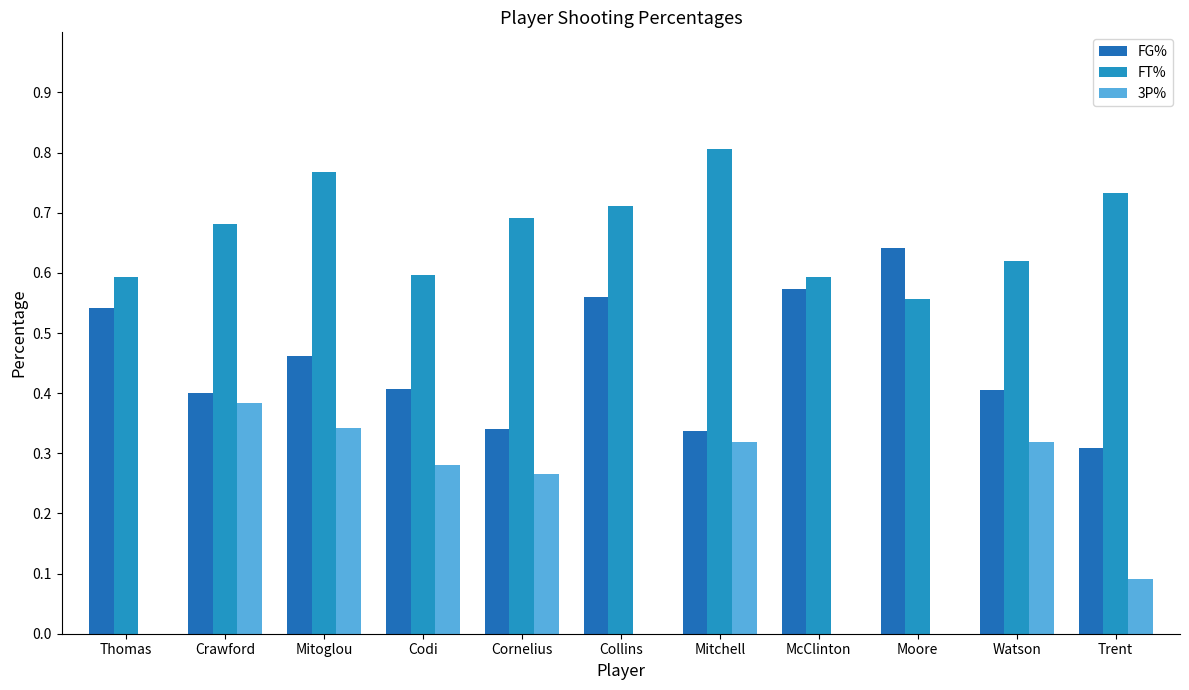

Between Moore and Watson, which series saw the biggest shift?

3P%